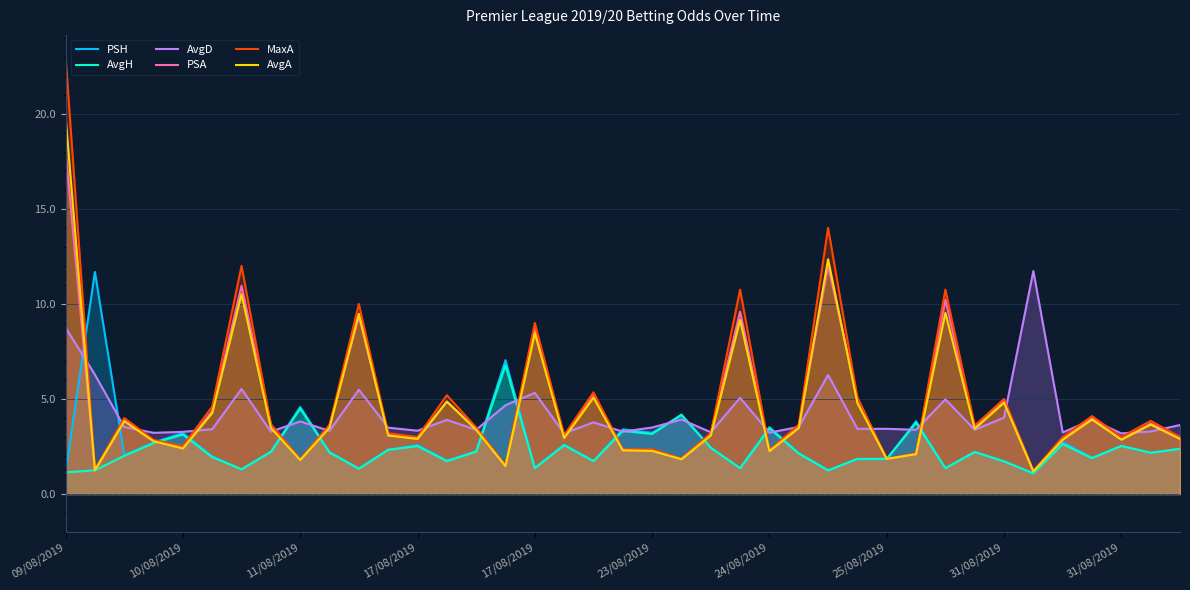

How many lines are shown in the chart?

6